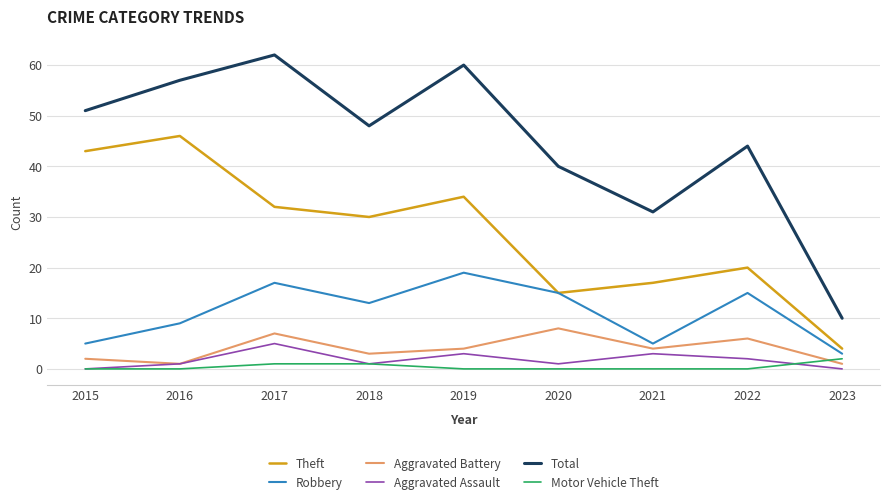

Is it true that Theft equals 15 at 2020?

True